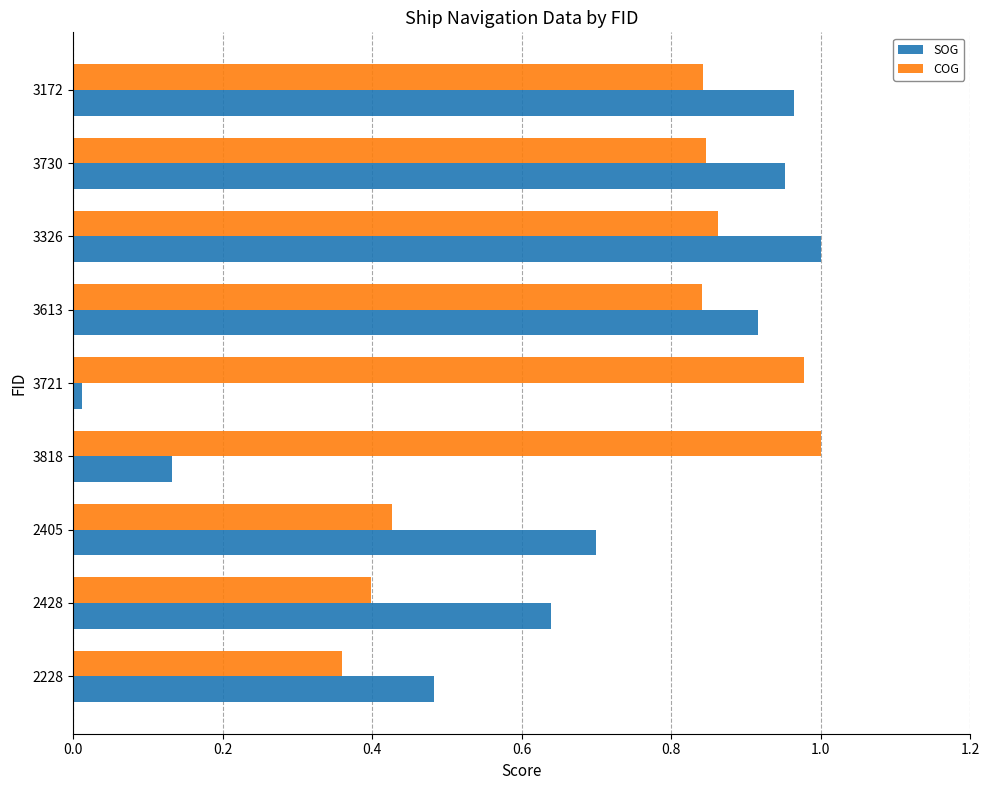

What is the sum of all COG values?

6.6